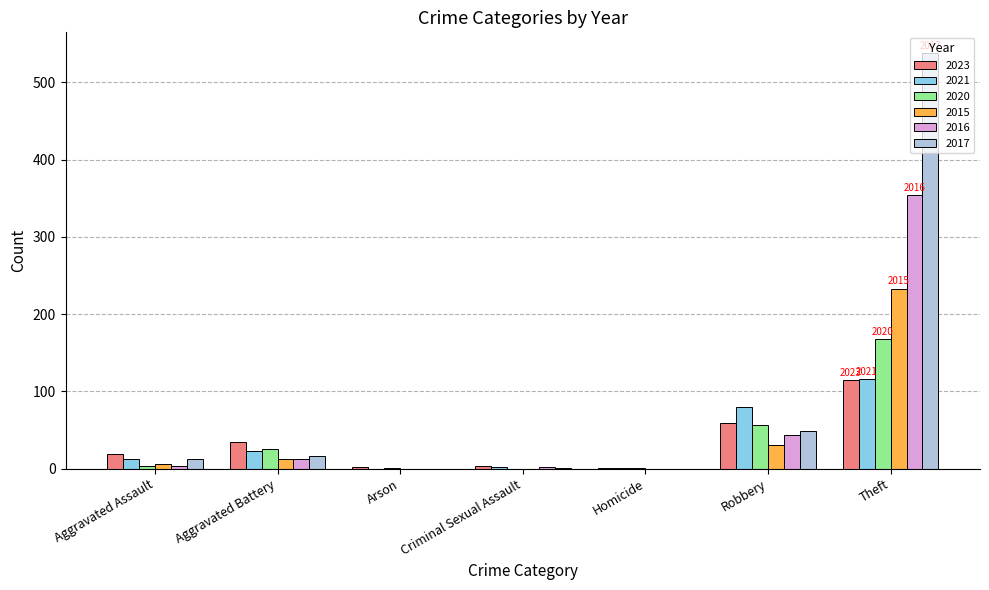

Which series has the largest range (max minus min)?

2017